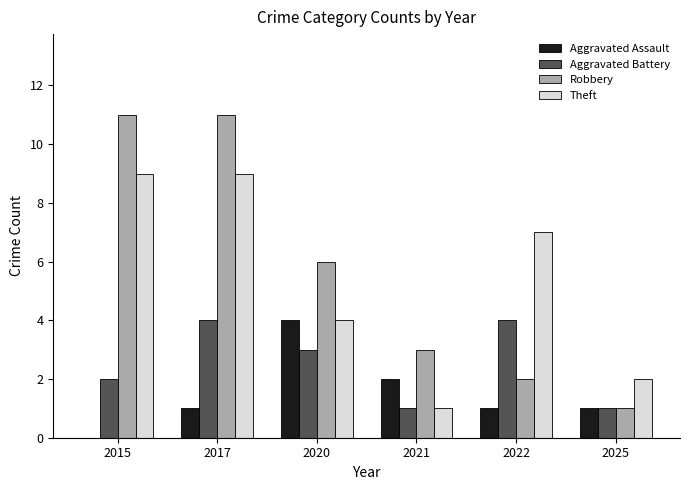

What is the maximum value for Aggravated Assault?

4